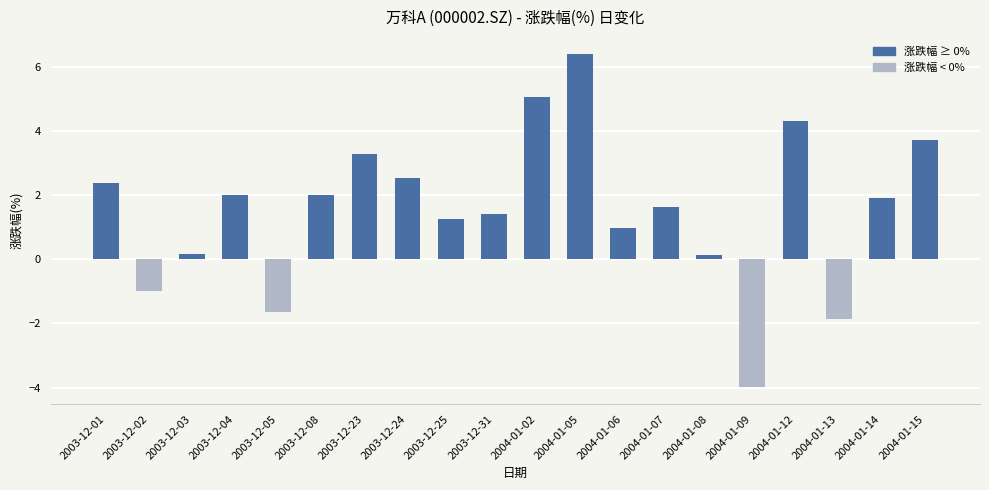

What is the difference between the values at 2003-12-01 and 2004-01-15?

1.4